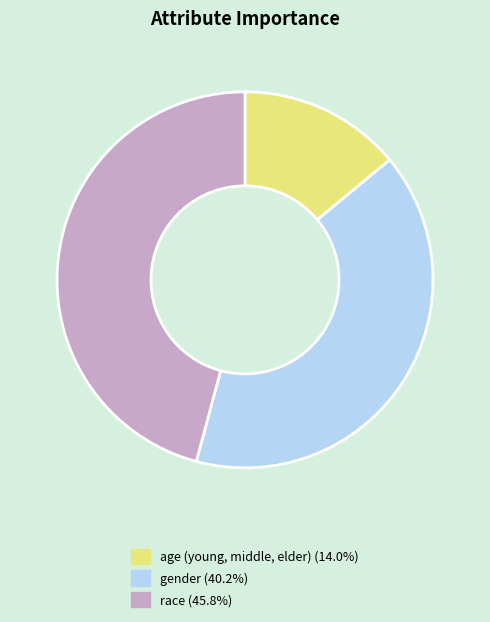

How many slices are in this pie chart?

3